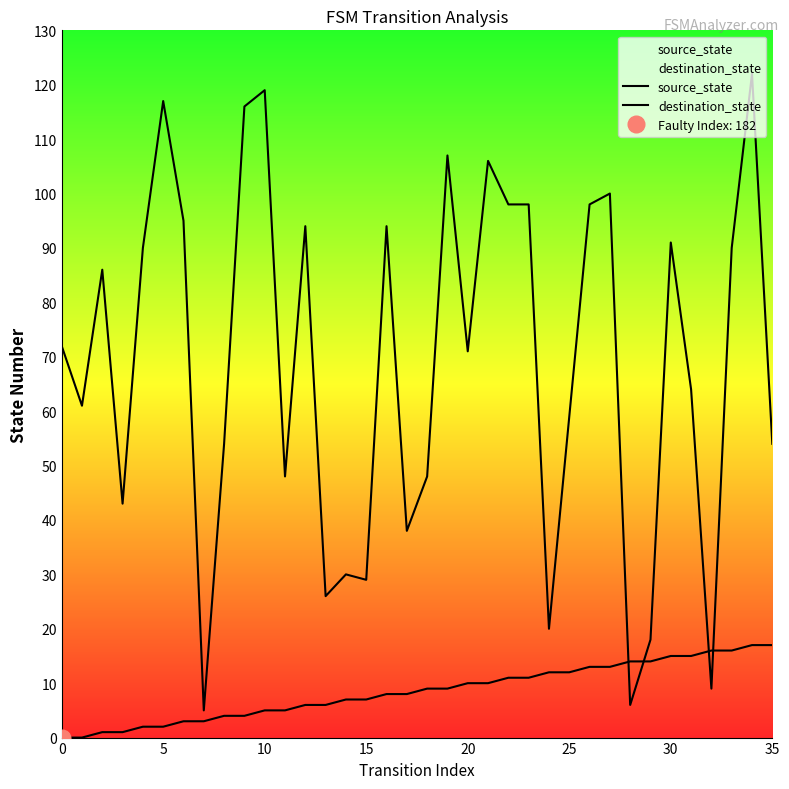

What is the sum of all destination_state values?

2476